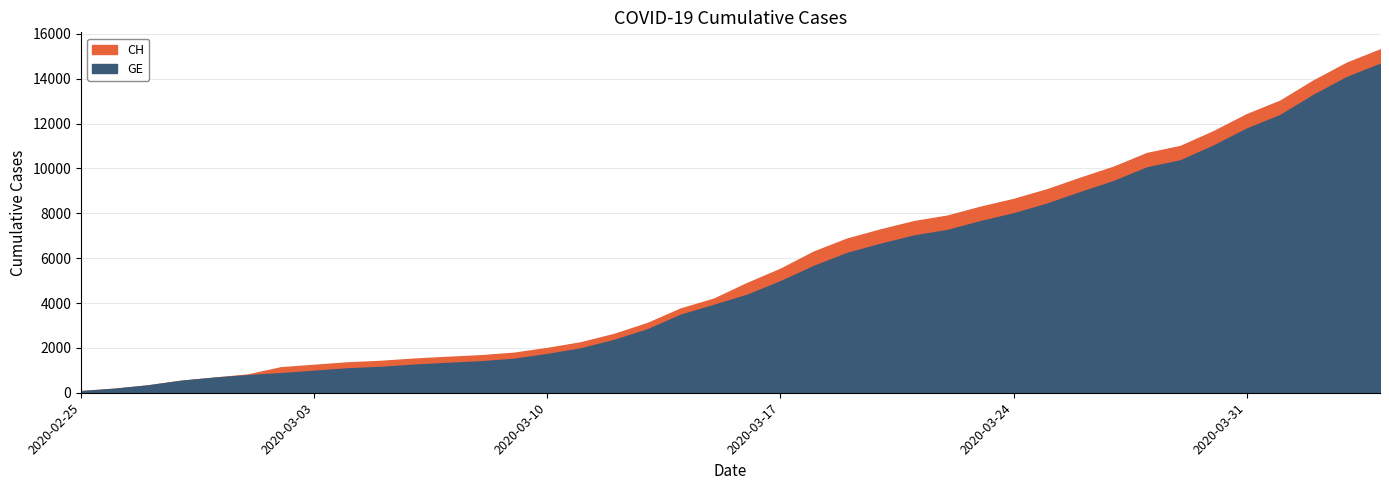

Is it true that GE equals 662 at 2020-03-09?

False